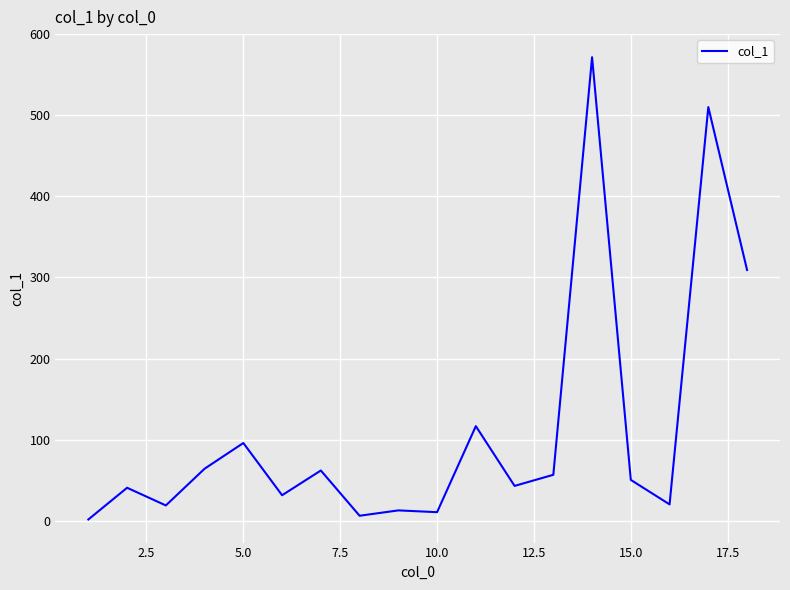

What is the maximum value shown in the chart?

571.6